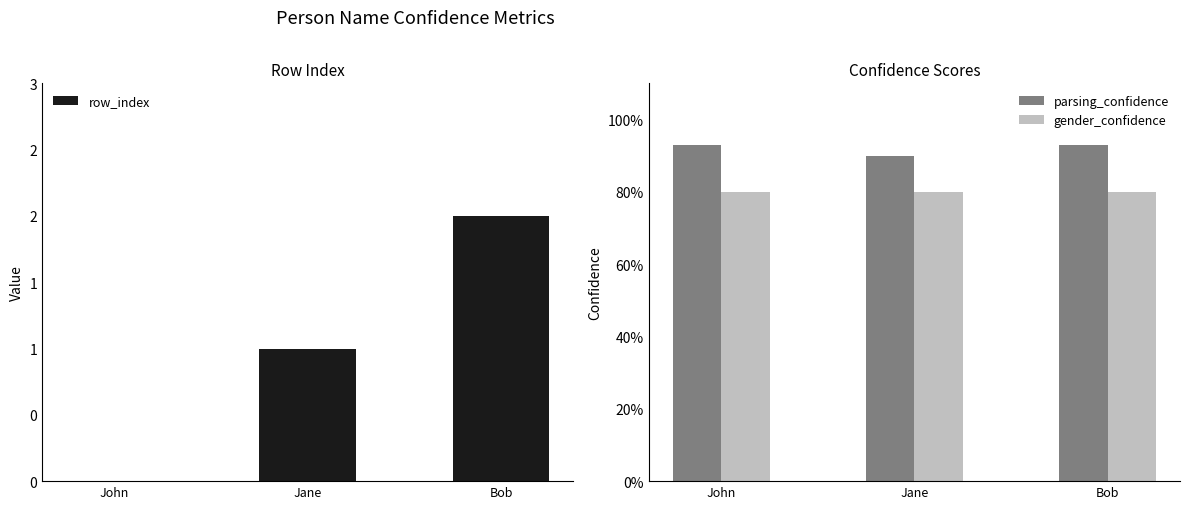

What is the total value across all series at Bob?

3.7